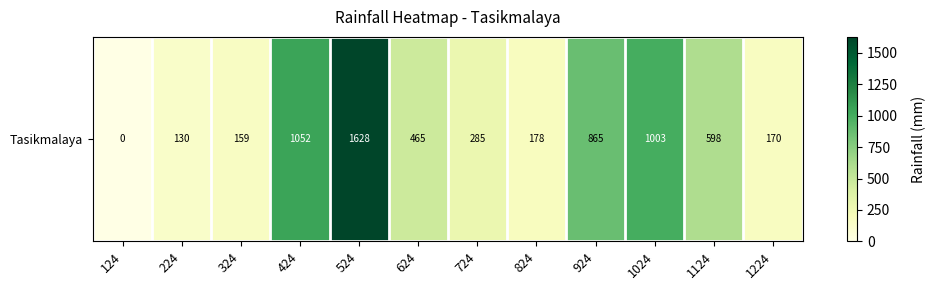

Is it true that the value at 624 is 465.4?

True